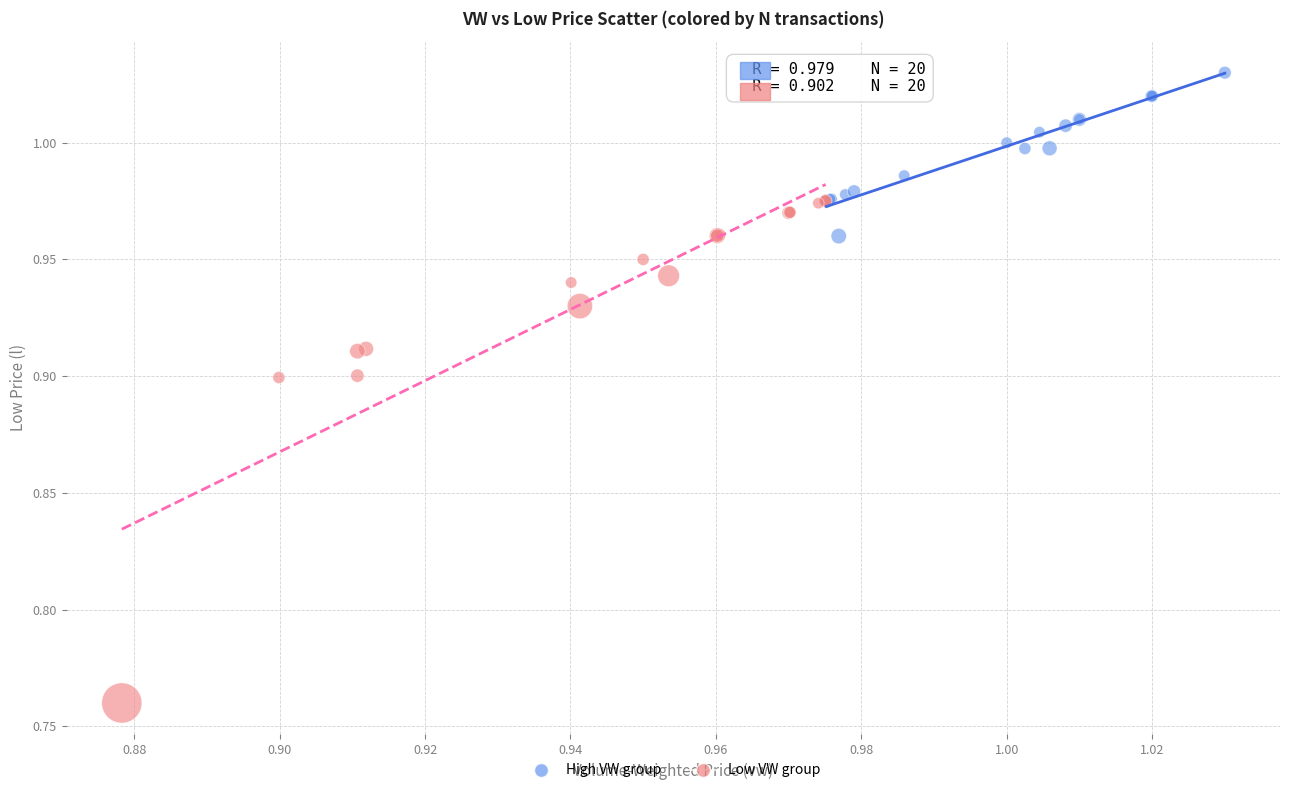

Which series contains the highest Y value?

High VW group